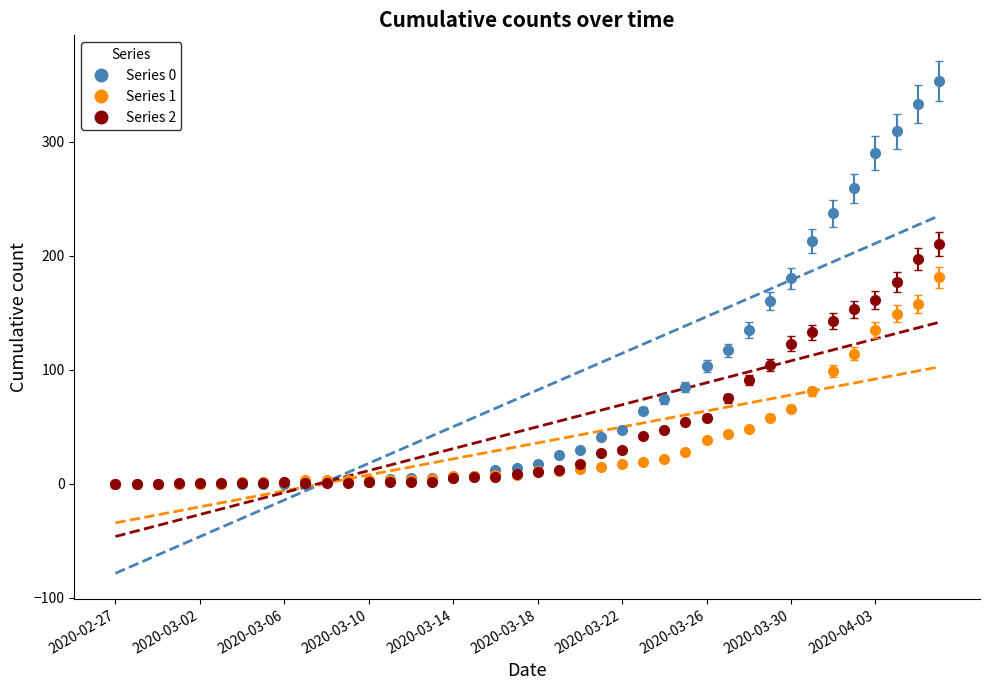

Where do 2 and 1 first cross each other?

2020-03-03 and 2020-03-04